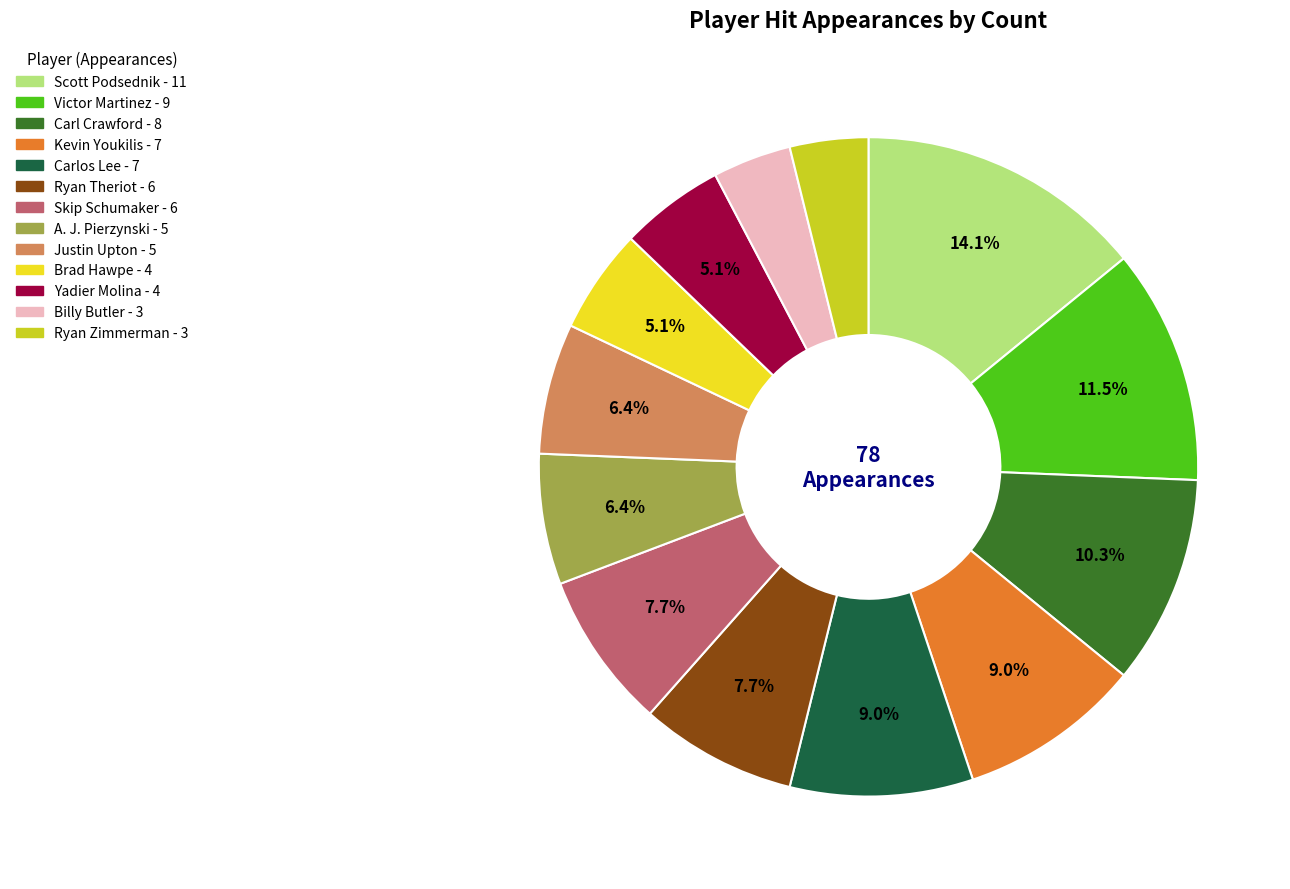

Combined, do Victor Martinez and Scott Podsednik account for over 50%?

No